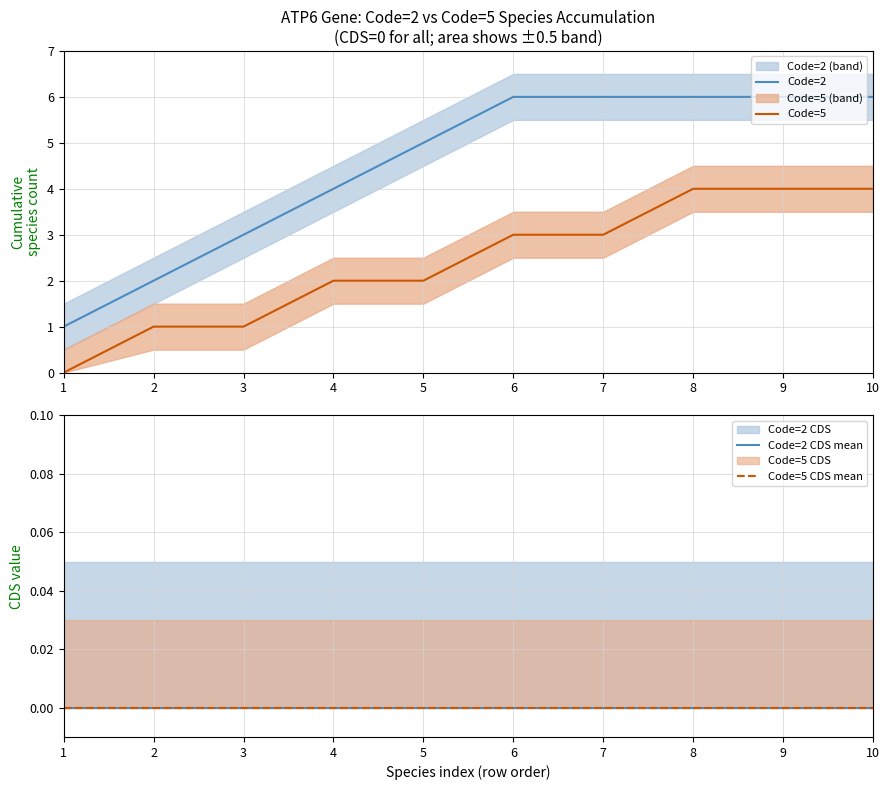

Count the number of data series in this chart.

4